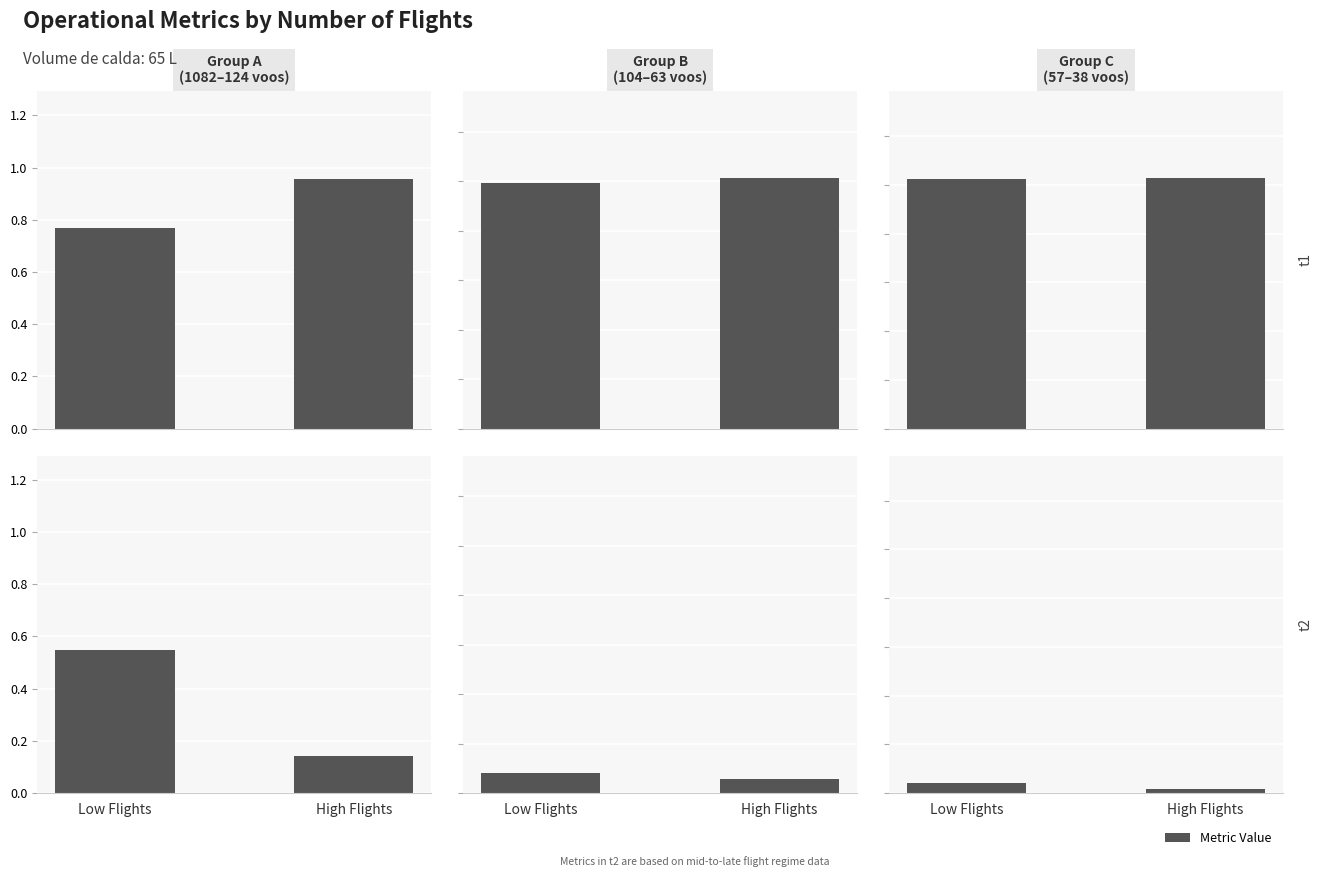

Are the bars grouped side by side (vs. stacked)?

No